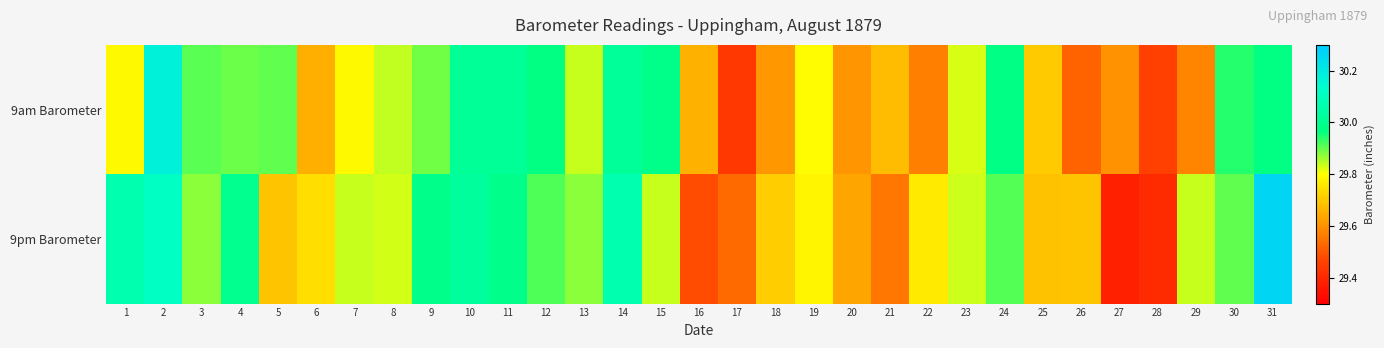

Rank the series by their average value, from lowest to highest.

9am Barometer, 9pm Barometer